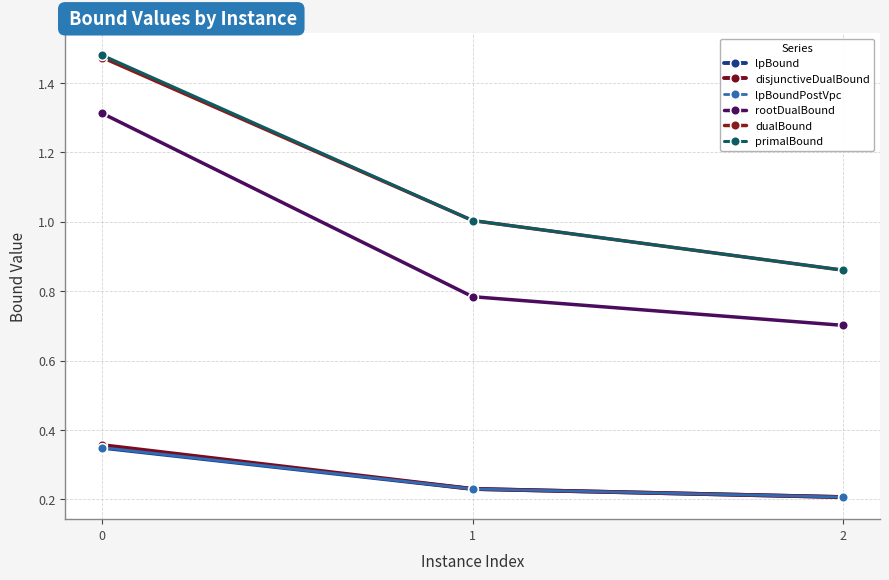

Which series changed the most between 0 and 1?

rootDualBound